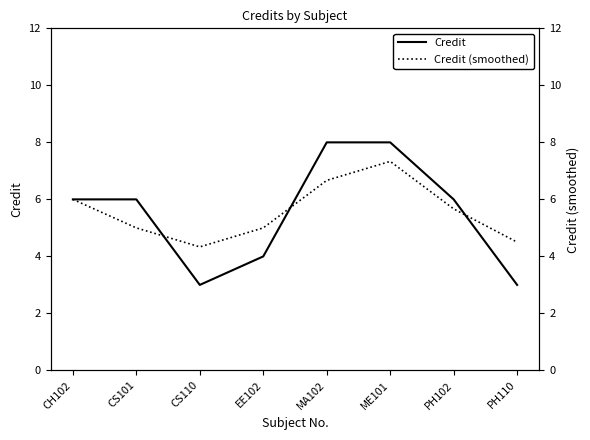

What is the sum of all Credit (smoothed) values?

44.5